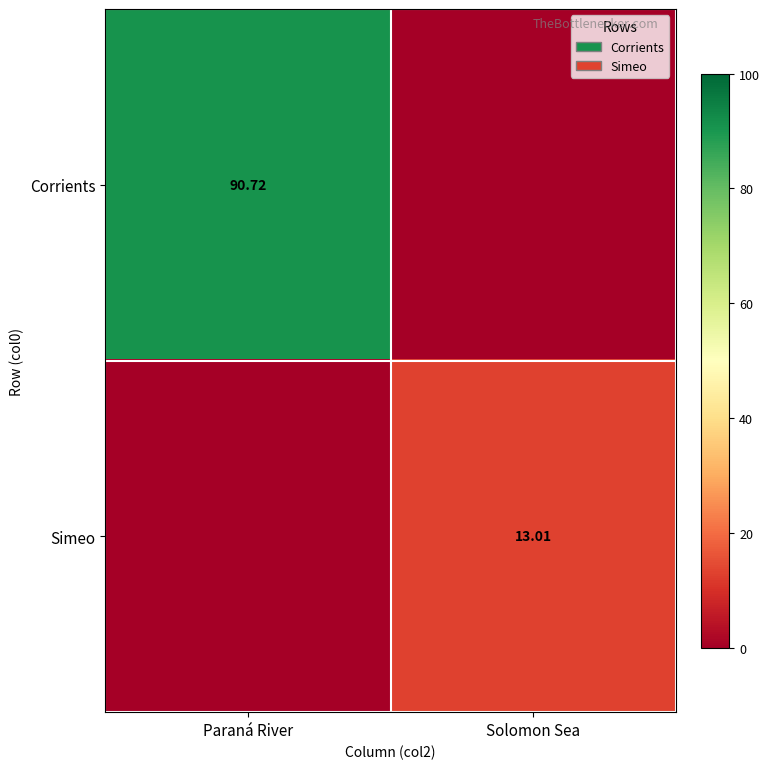

What is the sum of all Corrients values?

90.7